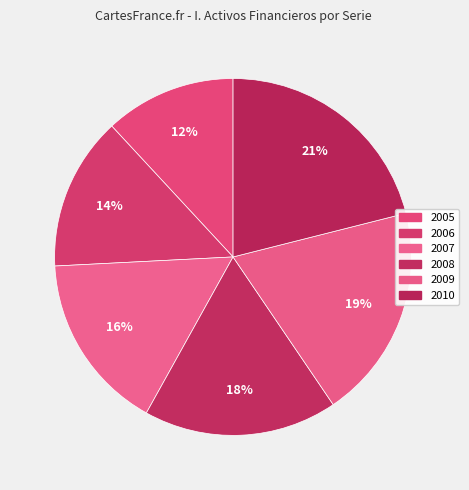

How much of the chart is everything except 2006?

86.1%